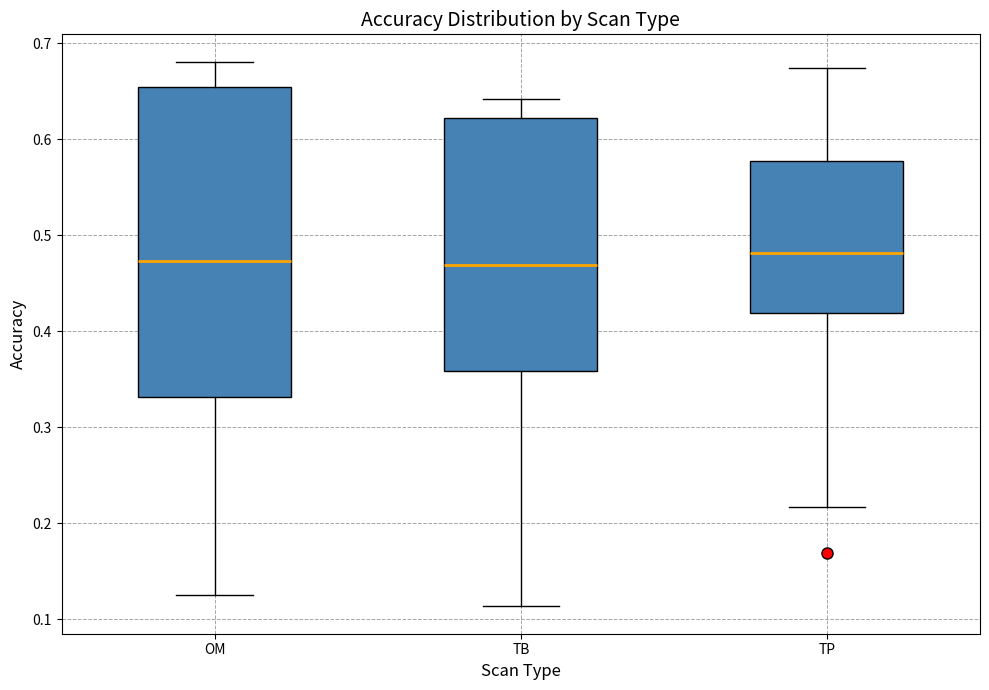

Reading left to right, read every box against the y-axis: the position of its median line, the range the box covers, and the ends of its whiskers. The values are not printed on the chart, so give them approximately, as read against the axis.

OM: median 0.47, box 0.33 to 0.65, whiskers 0.12 to 0.68
TB: median 0.47, box 0.36 to 0.62, whiskers 0.11 to 0.64
TP: median 0.48, box 0.42 to 0.58, whiskers 0.22 to 0.67